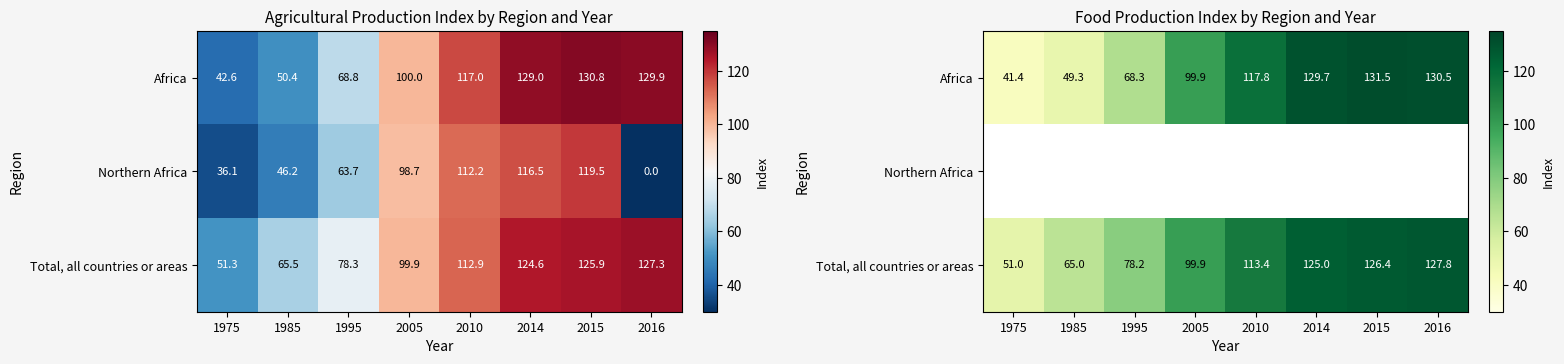

Which label corresponds to the smallest value in the chart?

1975